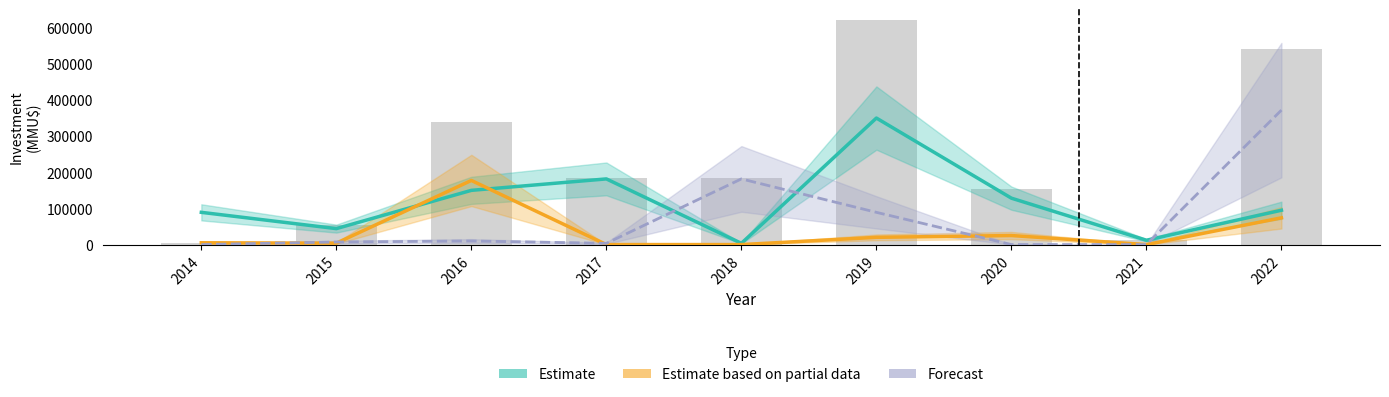

What is the difference between the second highest and minimum values in the Estimate based on partial data series?

74000